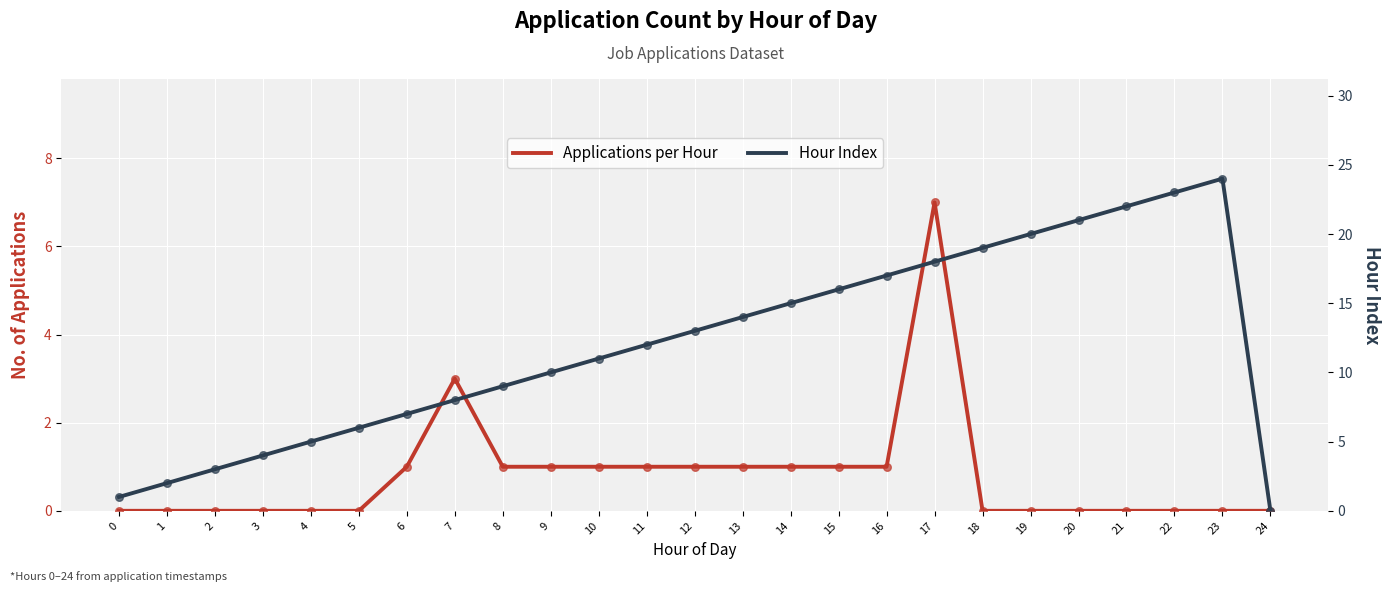

Which series has the largest total across all categories?

Hour Index